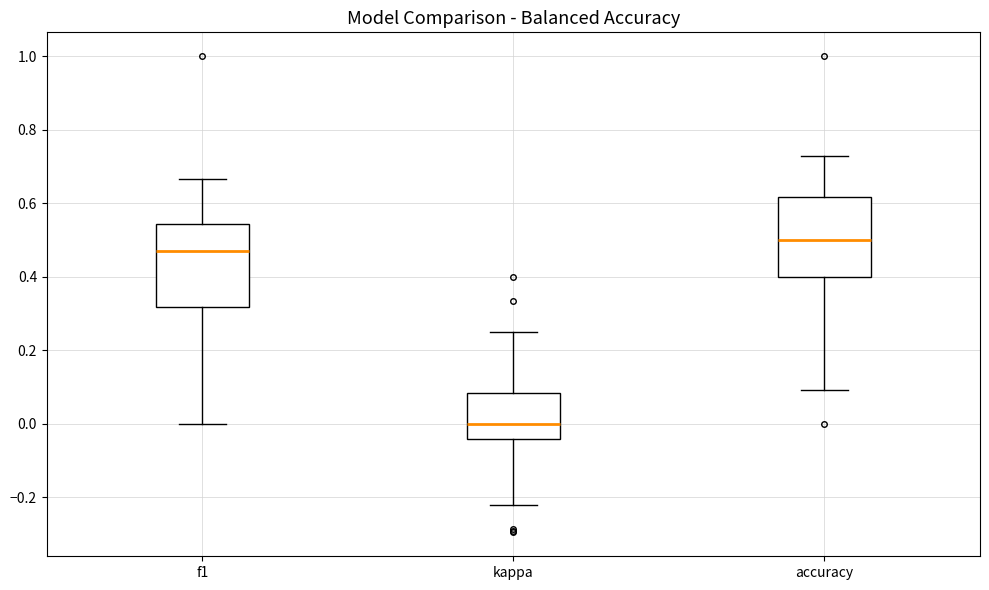

Reading left to right, read every box against the y-axis: the position of its median line, the range the box covers, and the ends of its whiskers. The values are not printed on the chart, so give them approximately, as read against the axis.

f1: median 0.46, box 0.32 to 0.54, whiskers 0.00 to 0.66
kappa: median 0.00, box -0.04 to 0.08, whiskers -0.22 to 0.26
accuracy: median 0.50, box 0.40 to 0.62, whiskers 0.10 to 0.72